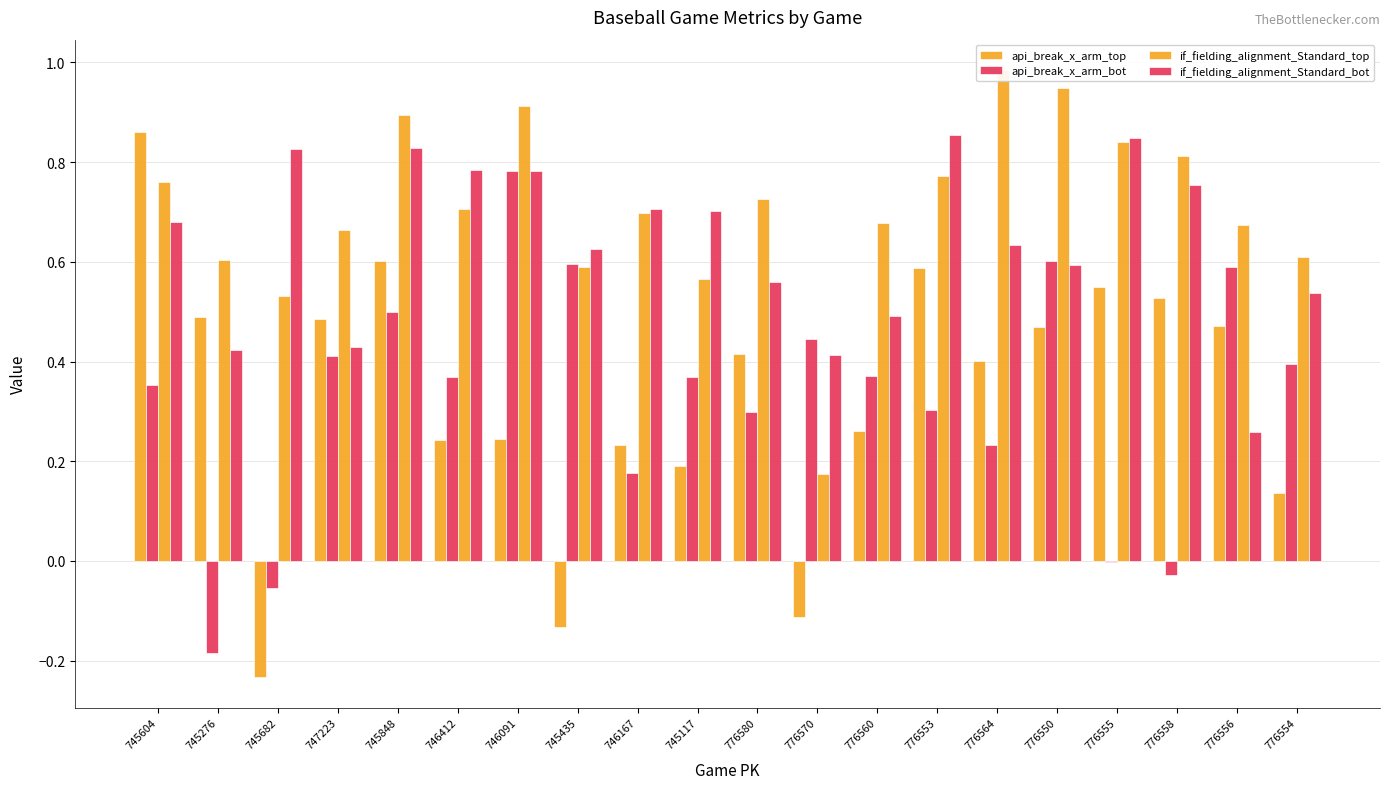

At 745848, list the series in order from largest to smallest.

if_fielding_alignment_Standard_top, if_fielding_alignment_Standard_bot, api_break_x_arm_top, api_break_x_arm_bot